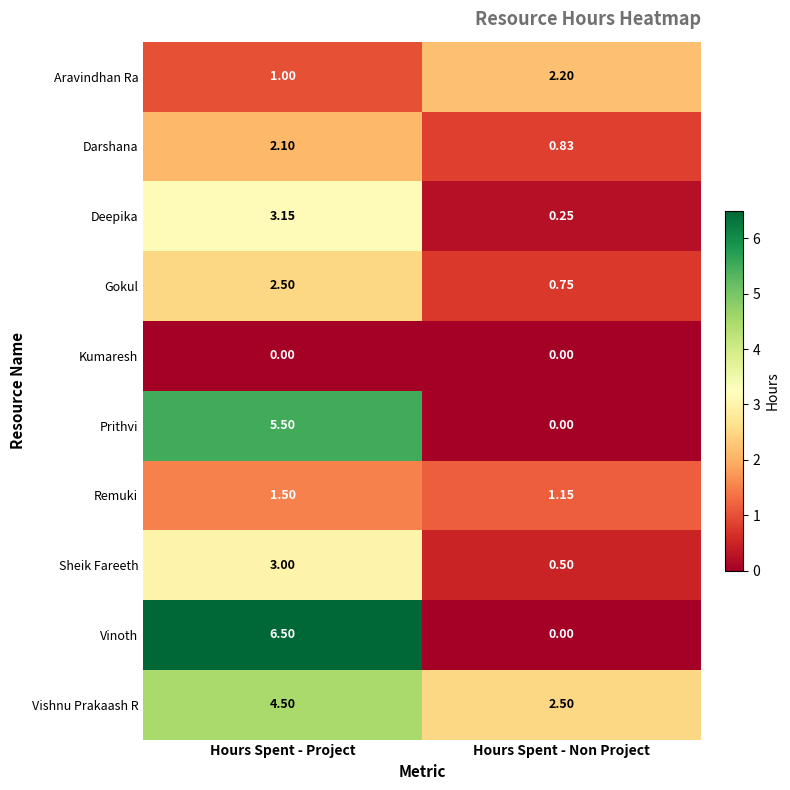

Which label corresponds to the largest value in the chart?

Hours Spent - Project